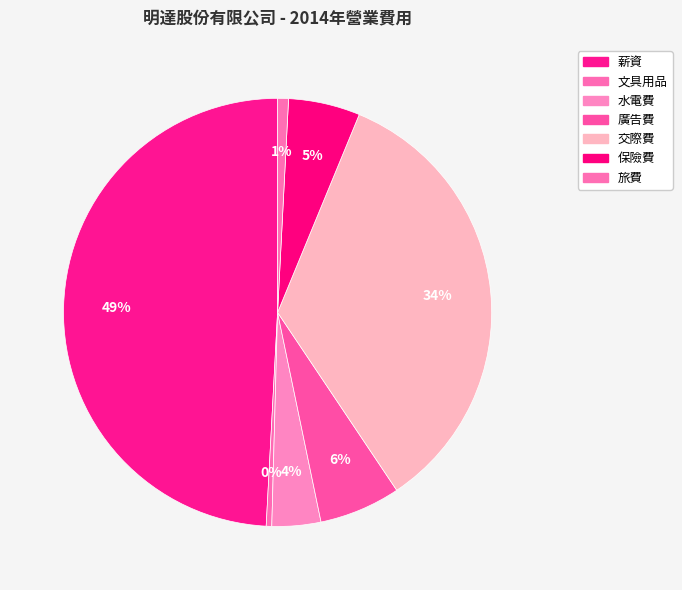

Which category has the biggest portion of the pie?

薪資